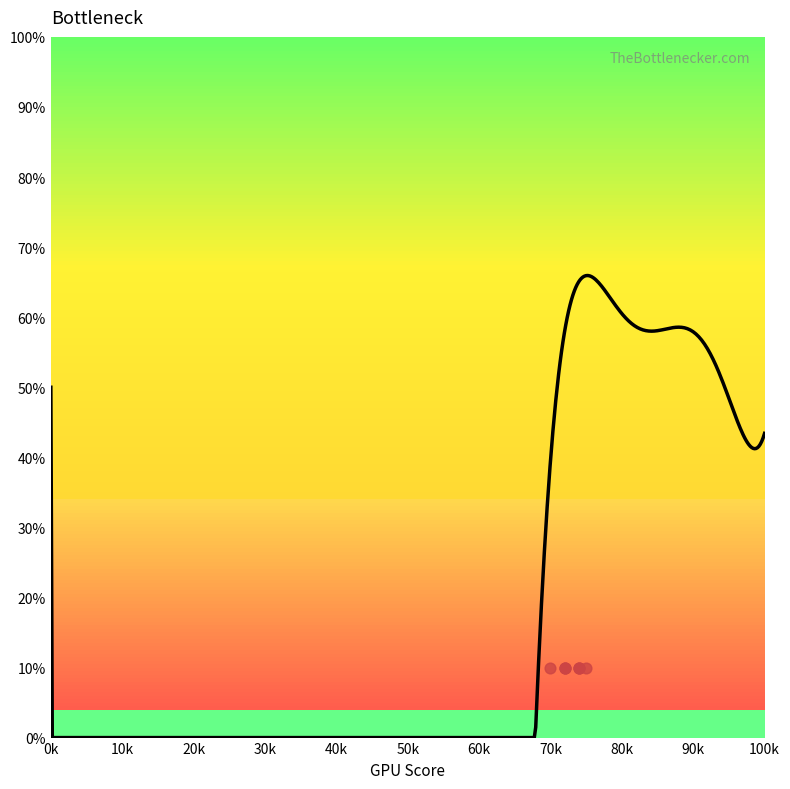

Which has a higher value, 94 or 95?

95